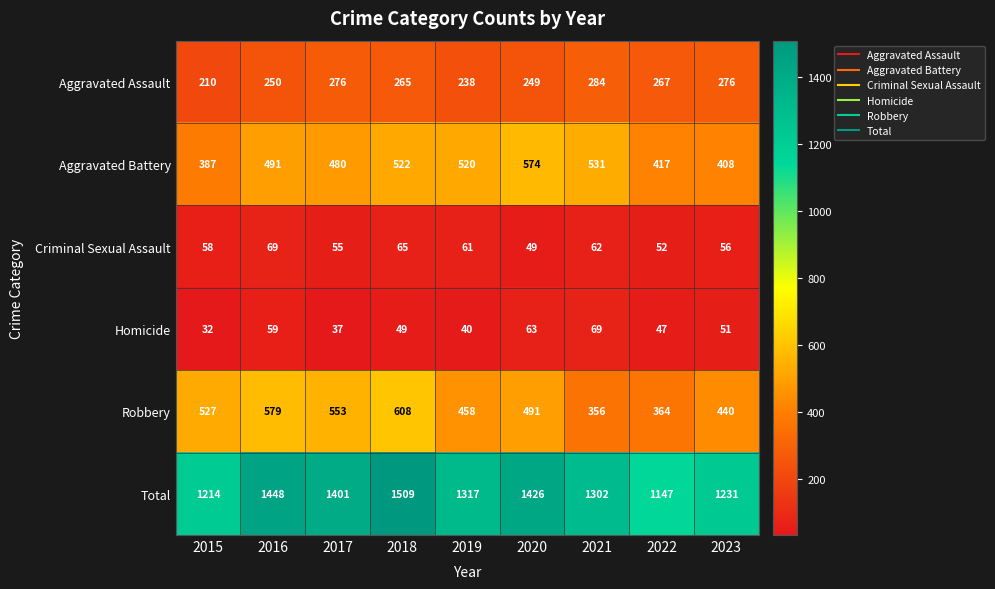

What is the difference between the highest and lowest values at 2017?

1364